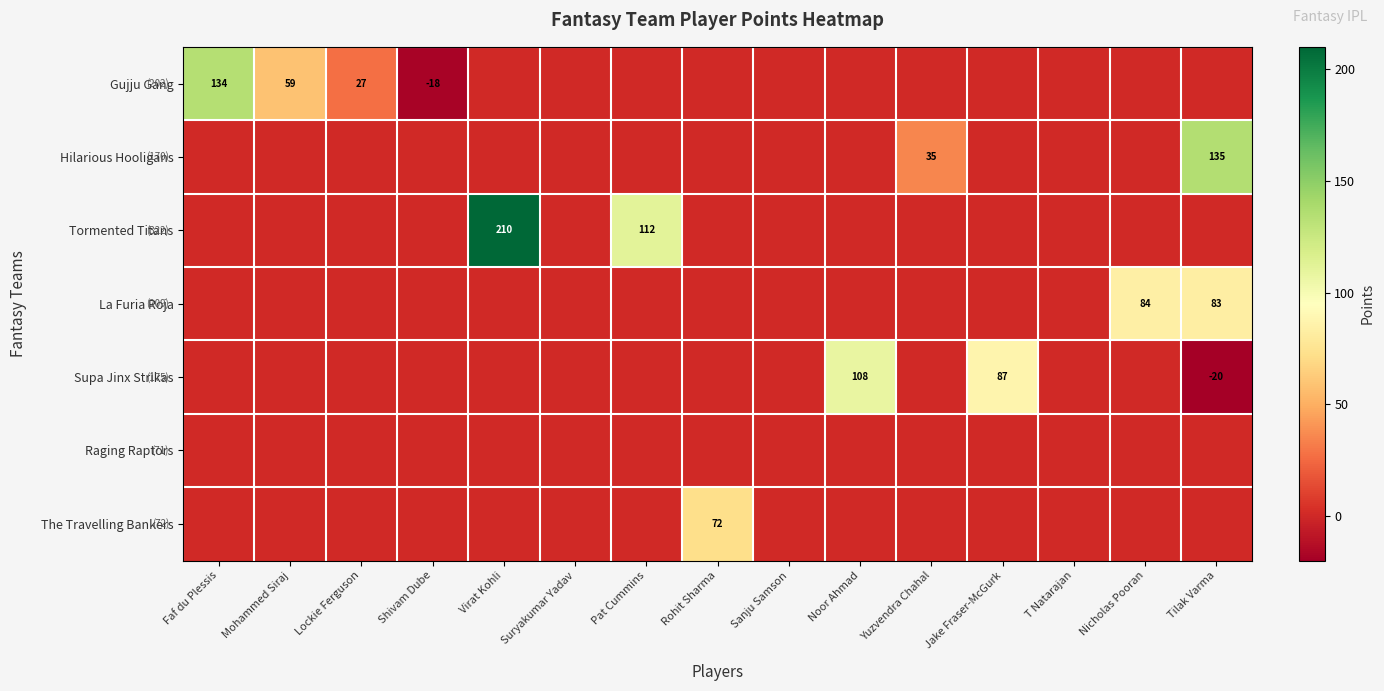

True or false: Supa Jinx Strikas has a value of 33 at Noor Ahmad.

False